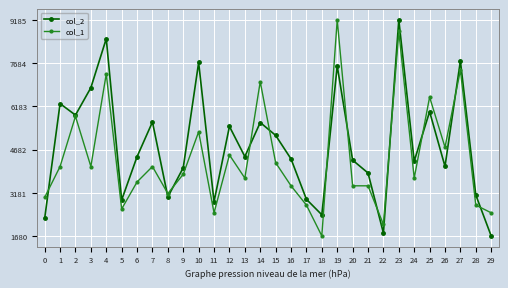

List the series in order of their overall mean, highest first.

col_2, col_1